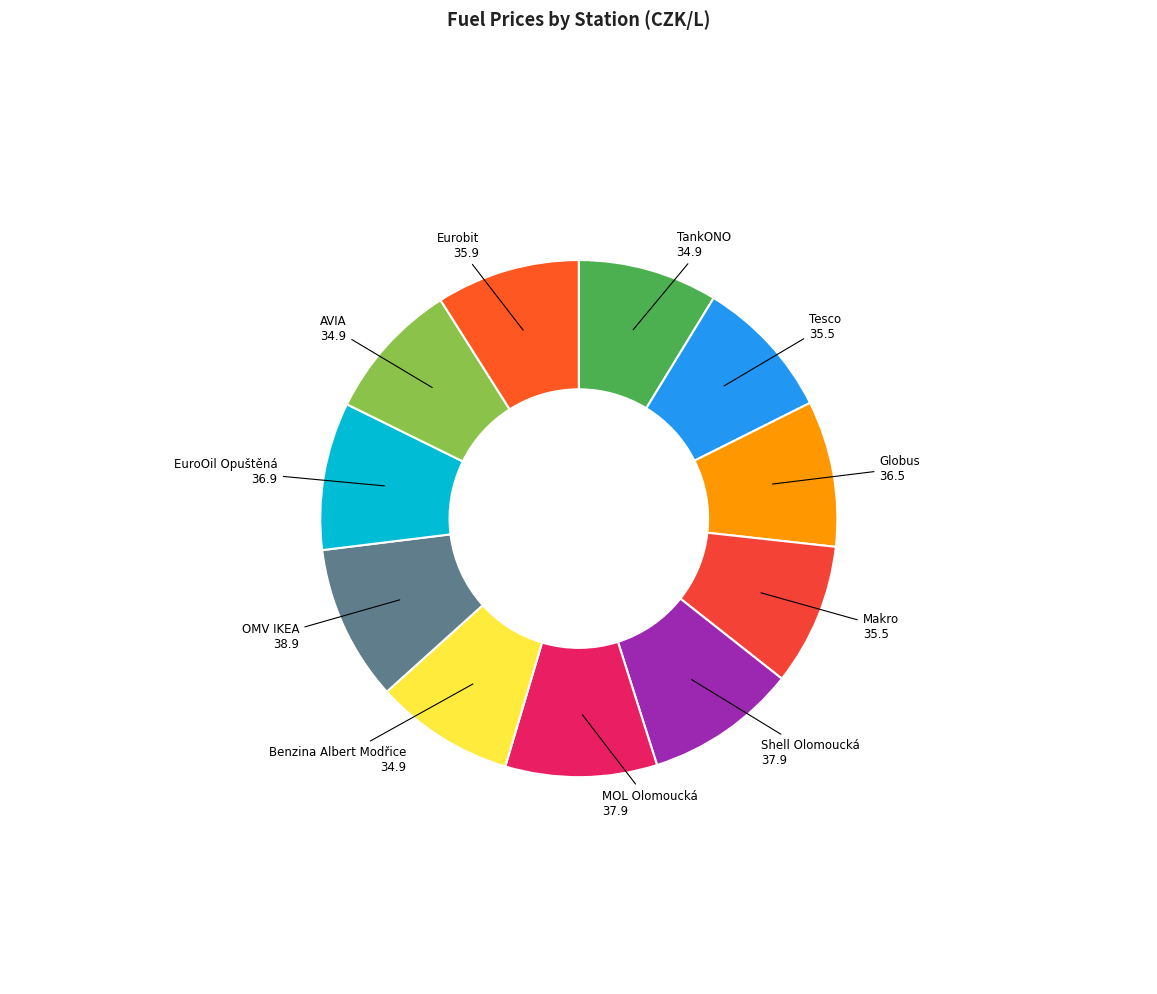

To the nearest percent, what is the average slice percentage?

9%